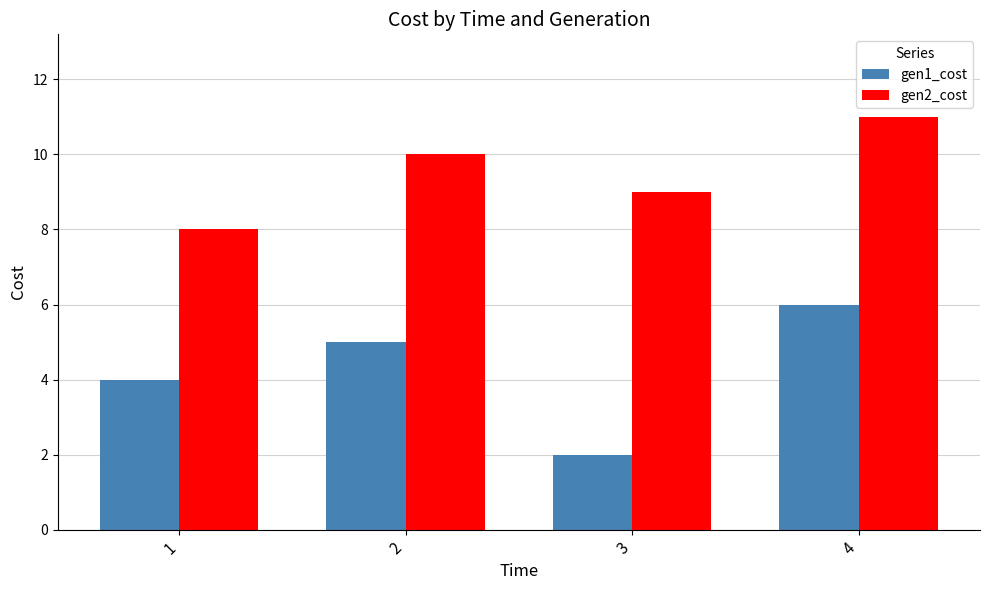

Reading left to right, extract all data points from this chart.

gen1_cost: 1=4	2=5	3=2	4=6
gen2_cost: 1=8	2=10	3=9	4=11